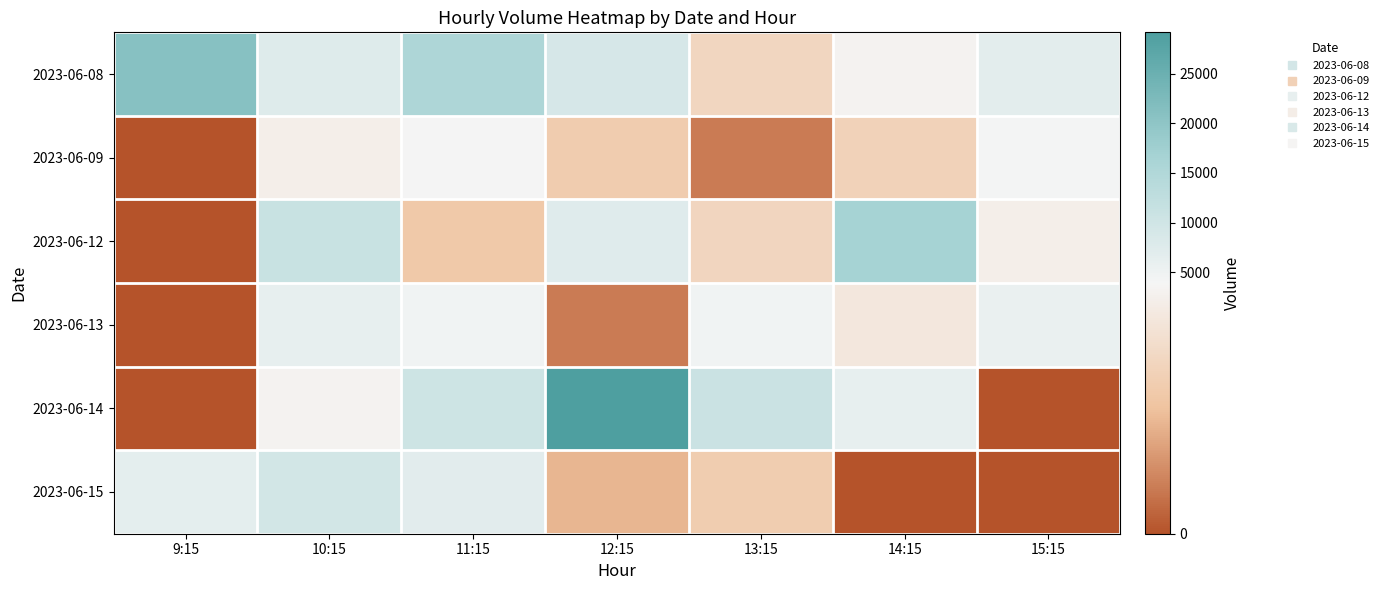

Rank the series at 9:15 from highest to lowest value.

2023-06-08, 2023-06-15, 2023-06-09, 2023-06-12, 2023-06-13, 2023-06-14